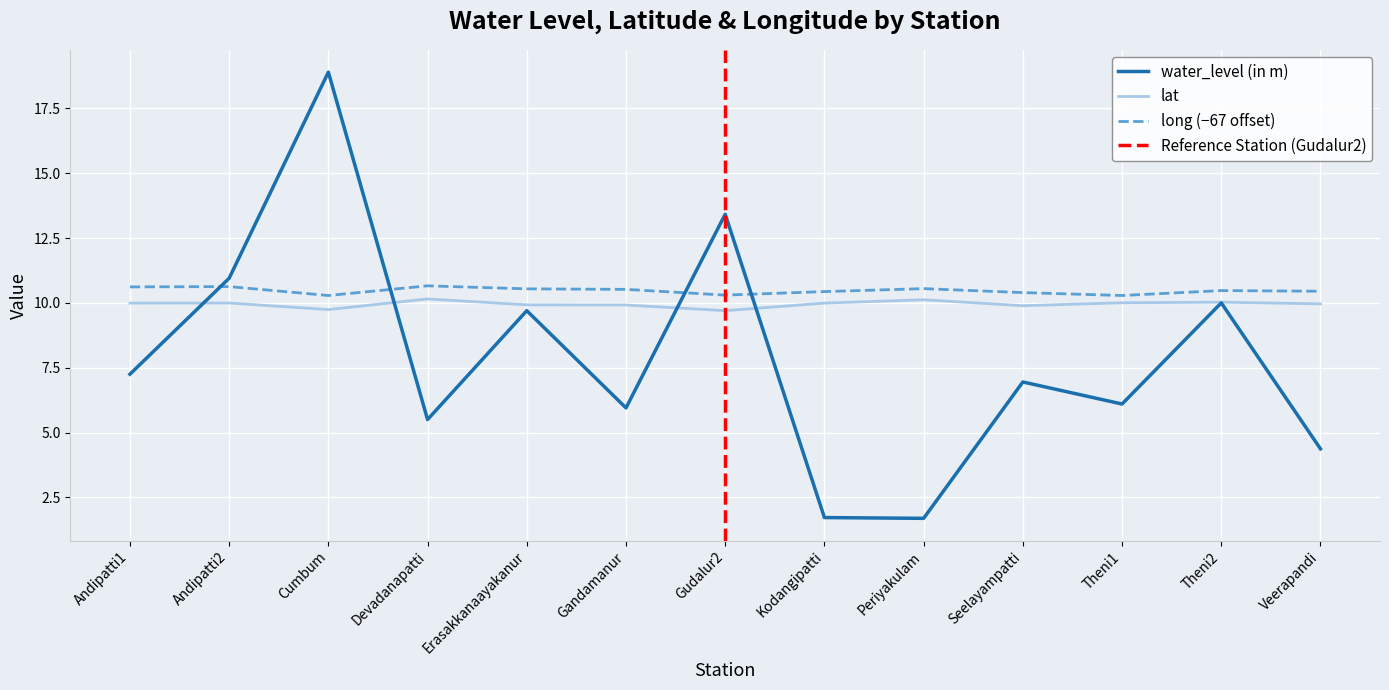

Reading left to right, transcribe all the data shown in this chart.

water_level (in m): 7.2	10.9	18.9	5.5	9.7	6.0	13.4	1.7	1.7	7.0	6.1	10.0	4.4
lat: 10.0	10.0	9.7	10.2	9.9	9.9	9.7	10.0	10.1	9.9	10.0	10.0	10.0
long: 10.6	10.6	10.3	10.7	10.5	10.5	10.3	10.4	10.5	10.4	10.3	10.5	10.5